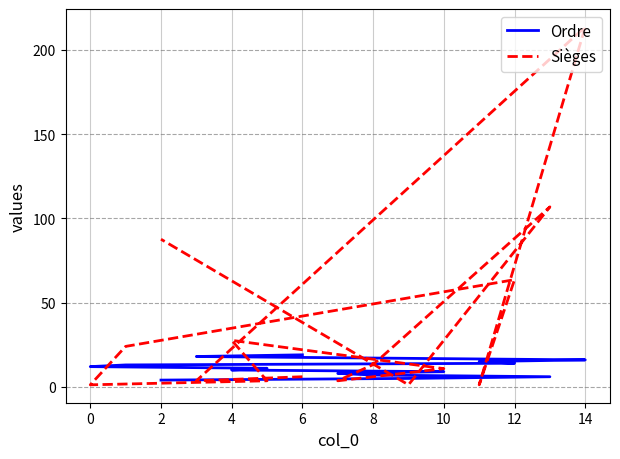

Which series has the largest range (max minus min)?

Sièges